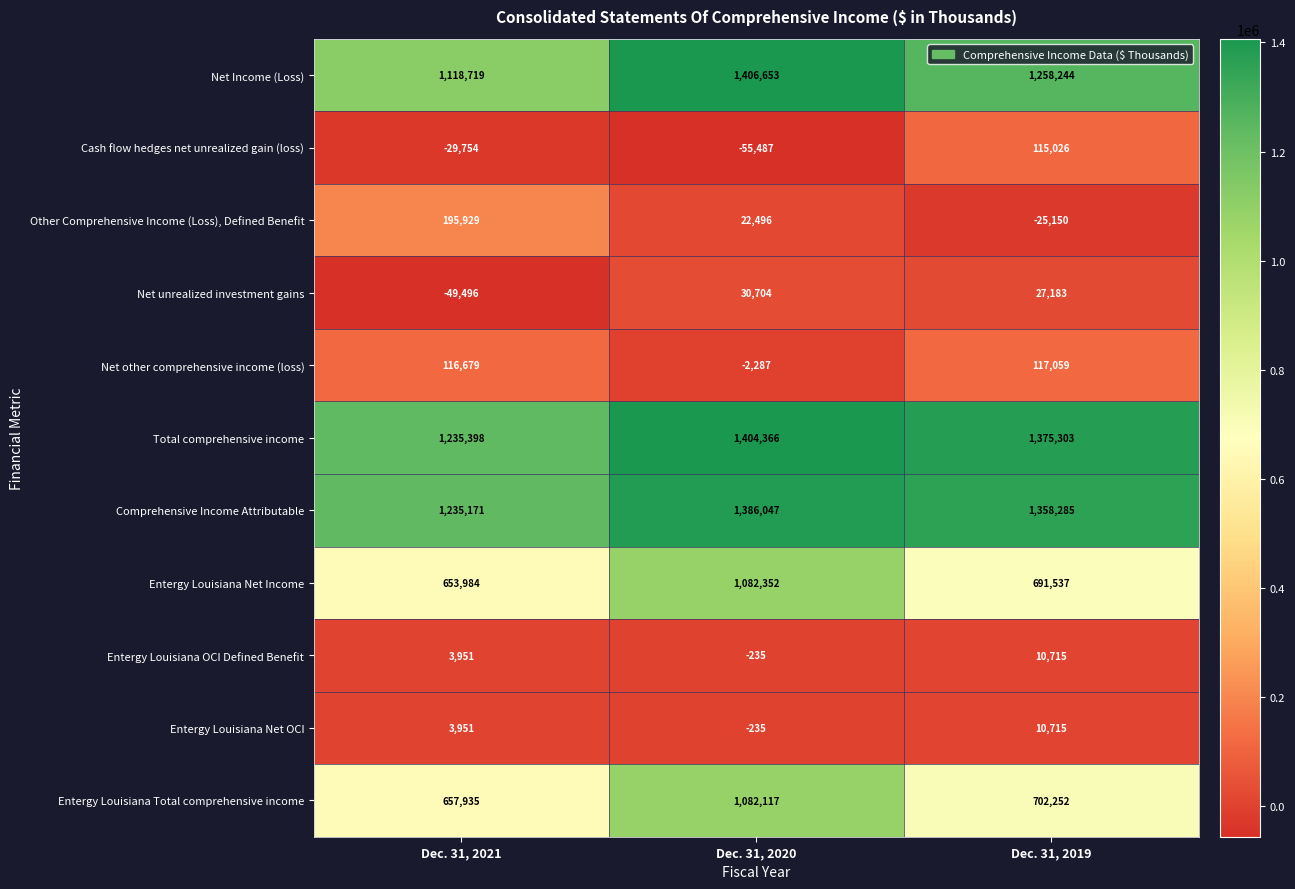

What is the maximum value shown in the chart?

1406653